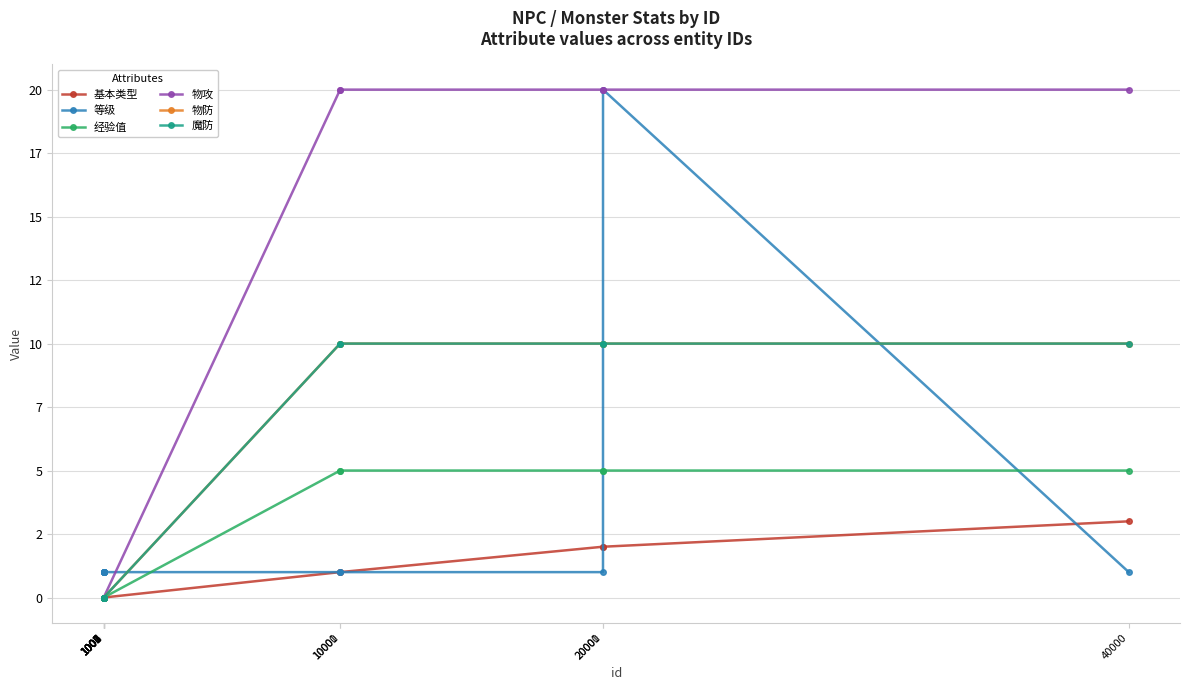

Does the chart have visible grid lines?

Yes